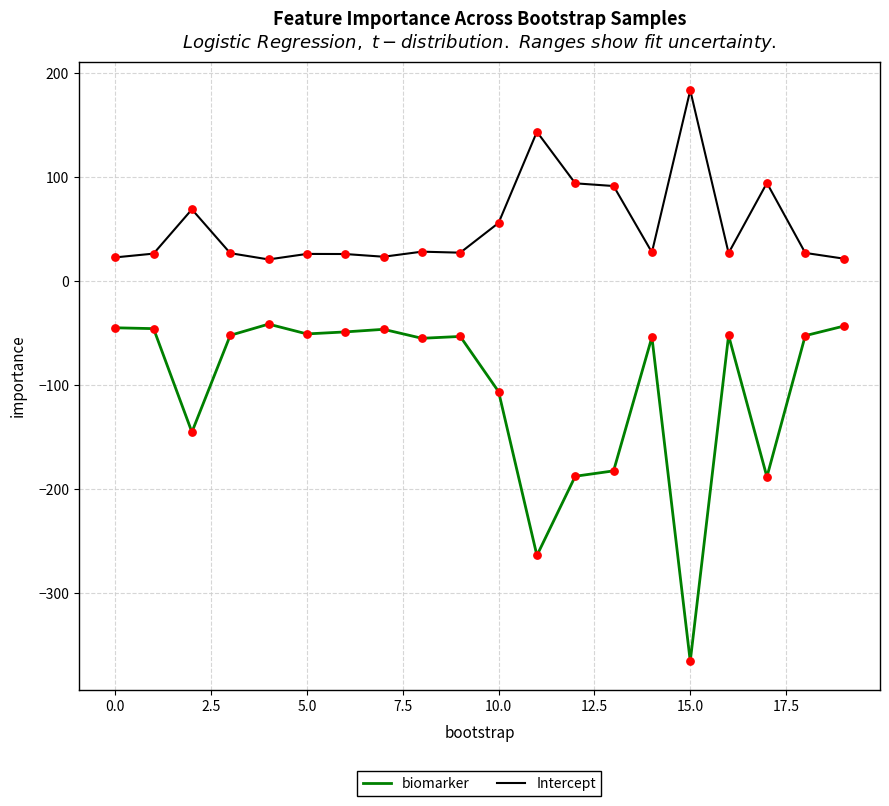

Which series has the widest spread of values?

biomarker